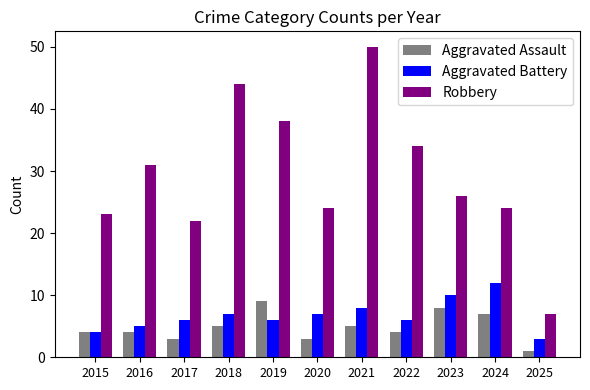

What is the total value across all series at 2017?

31